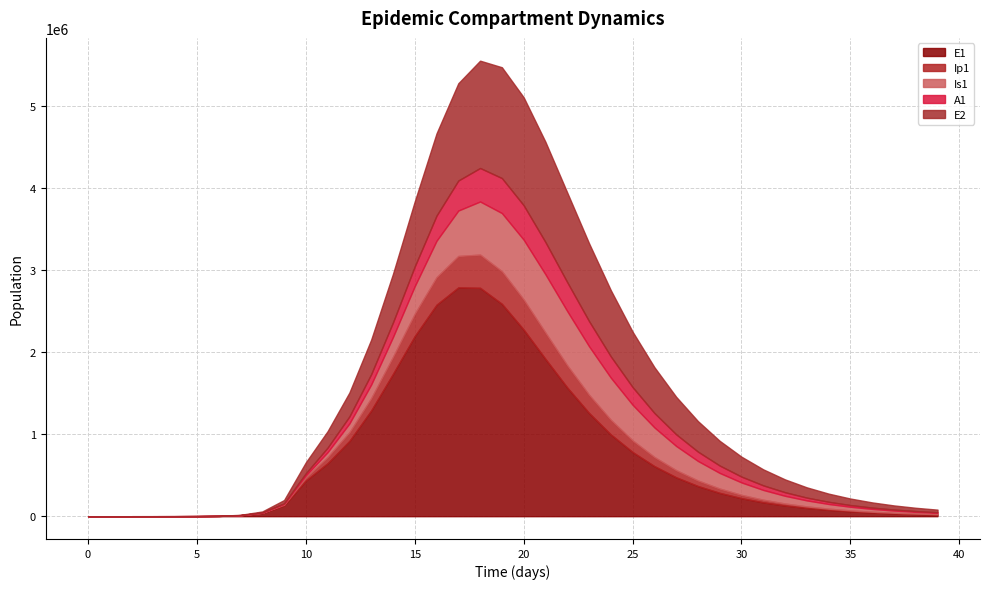

Reading left to right, list all the values displayed in this chart.

E1: 0=0.0	1=6.3	2=23.1	3=79.7	4=274.5	5=945.1	6=3252.6	7=11187.1	8=38393.7	9=130784.9	10=434377.4	11=645192.5	12=916522.1	13=1288416.9	14=1734235.7	15=2194668.4	16=2576824.0	17=2787587.1	18=2782624.2	19=2587631.6	20=2273780.9	21=1916122.2	22=1568197.8	23=1258318.4	24=996433.9	25=782130.1	26=610281.8	27=474265.2	28=367531.0	29=284259.0	30=219550.0	31=169405.8	32=130624.6	33=100673.7	34=77565.6	35=59749.8	36=46021.1	37=35445.4	38=27300.4	39=21028.3
Ip1: 0=0.0	1=0.5	2=1.9	3=6.7	4=23.0	5=79.4	6=273.1	7=939.8	8=3229.3	9=11046.1	10=37207.0	11=75612.1	12=105903.3	13=150049.0	14=207110.7	15=272156.0	16=335205.9	17=383116.1	18=405030.3	19=397747.2	20=366466.6	21=320860.3	22=270355.8	23=221591.2	24=178139.7	25=141308.2	26=111069.4	27=86753.9	28=67467.9	29=52311.1	30=40473.6	31=31268.1	32=24131.0	33=18609.3	34=14343.8	35=11052.2	36=8514.1	37=6558.1	38=5051.2	39=3890.6
Is1: 0=1.0	1=0.9	2=1.7	3=4.8	4=15.9	5=54.2	6=186.3	7=640.7	8=2203.3	9=7558.4	10=25712.1	11=59891.9	12=107978.0	13=166431.3	14=242036.4	15=336380.3	16=444392.1	17=553629.8	18=646879.7	19=708210.6	20=729064.9	21=710481.0	22=660818.7	23=591477.4	24=513275.8	25=434561.4	26=360796.1	27=294954.1	28=238191.9	29=190492.9	30=151173.3	31=119233.5	32=93581.1	33=73160.3	34=57016.8	35=44324.8	36=34389.6	37=26639.4	38=20610.2	39=15930.1
A1: 0=0.0	1=0.2	2=1.2	3=4.5	4=15.8	5=54.5	6=187.7	7=646.1	8=2220.7	9=7603.9	10=25700.9	11=54899.0	12=85311.2	13=125570.5	14=177626.0	15=239816.5	16=305886.5	17=365583.0	18=408013.5	19=426172.6	20=419406.3	21=392422.6	22=352378.3	23=306239.2	24=259391.0	25=215337.9	26=175976.1	27=142044.1	28=113544.6	29=90067.3	30=71009.2	31=55712.5	32=43542.1	33=33925.6	34=26368.1	35=20454.2	36=15842.2	37=12255.2	38=9471.4	39=7314.5
E2: 0=0.0	1=1.9	2=7.0	3=24.1	4=82.9	5=285.2	6=981.7	7=3377.5	8=11604.1	9=39675.9	10=133450.9	11=200764.2	12=290823.1	13=421099.1	14=591276.9	15=792604.1	16=1002205.5	17=1185402.2	18=1307854.5	19=1350426.8	20=1315487.1	21=1221432.4	22=1092153.6	23=948890.9	24=806827.1	25=675072.7	26=558070.9	27=457183.4	28=371963.1	29=301031.4	30=242626.3	31=194920.9	32=156191.8	33=124897.0	34=99701.9	35=79476.2	36=63277.6	37=50329.0	38=39994.5	39=31757.3